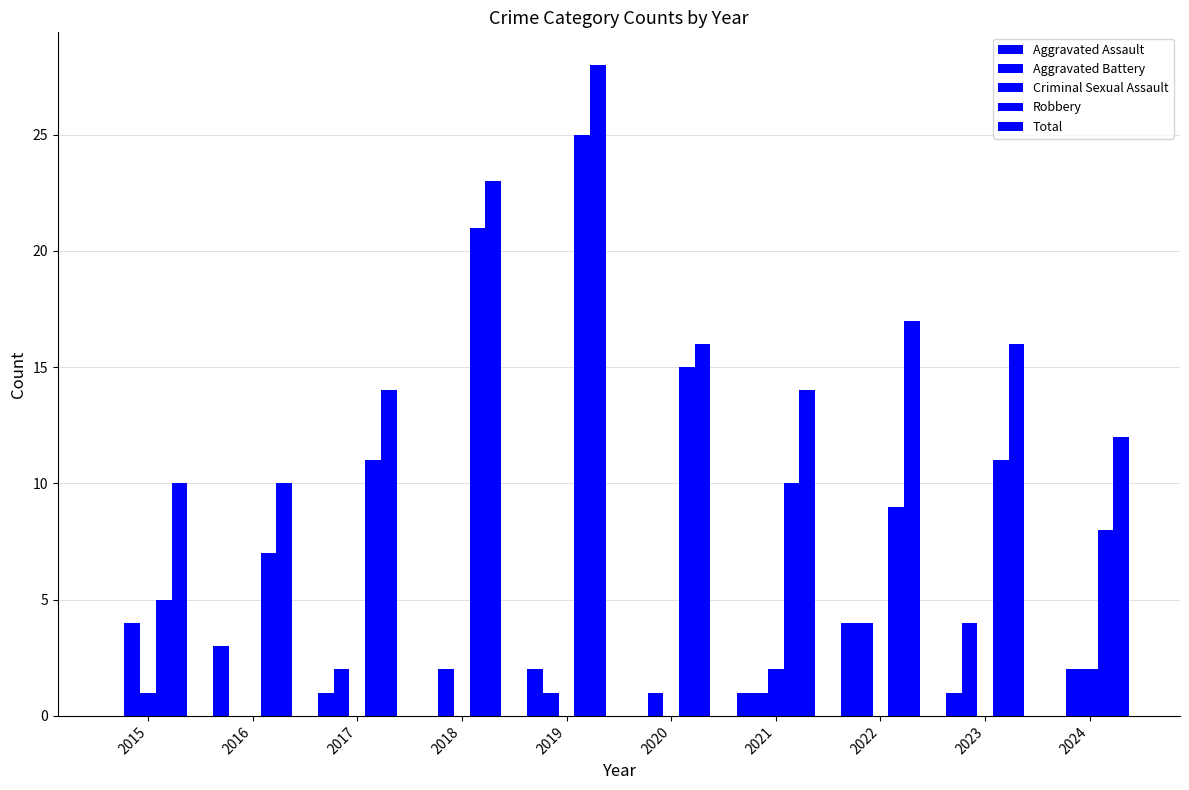

How many groups of bars are there?

10